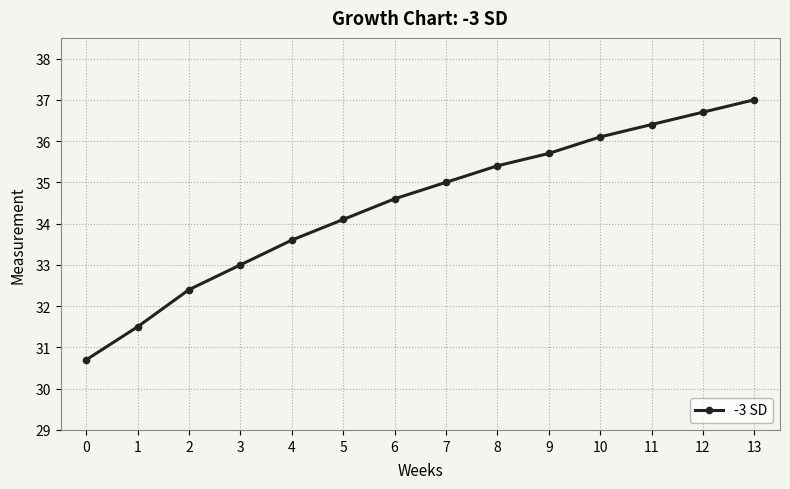

What is the ratio of the value at 11 to the value at 8?

1.0